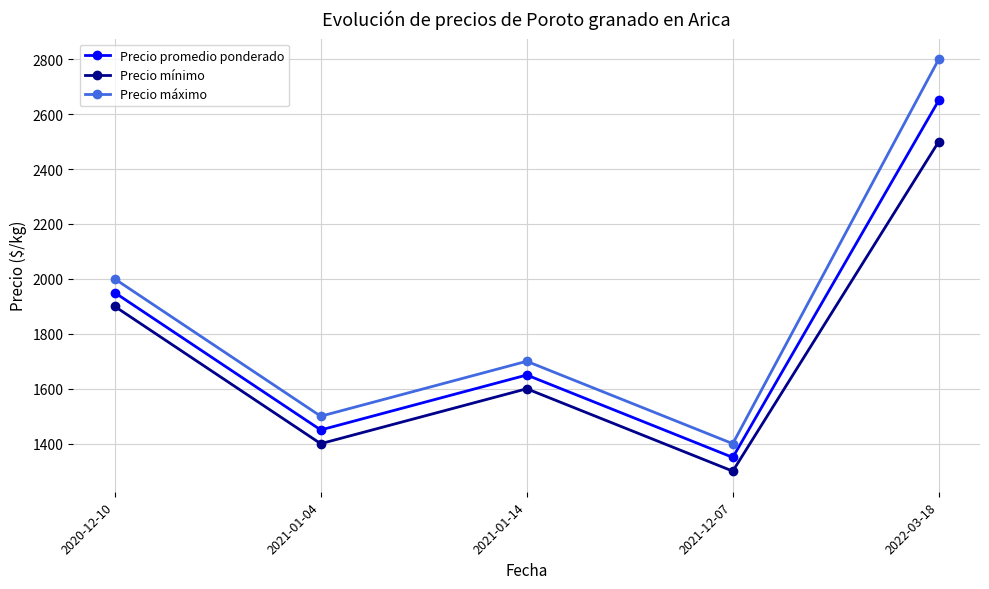

What is the difference between the highest and lowest values at 2020-12-10?

100